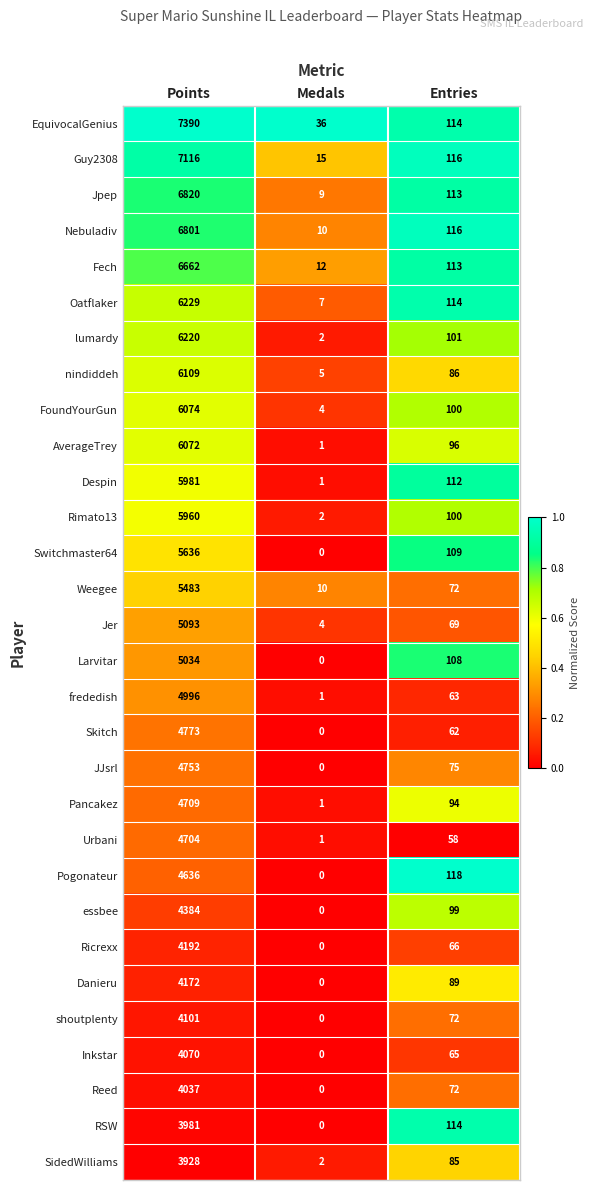

At which category is the sum across all series the highest?

Points